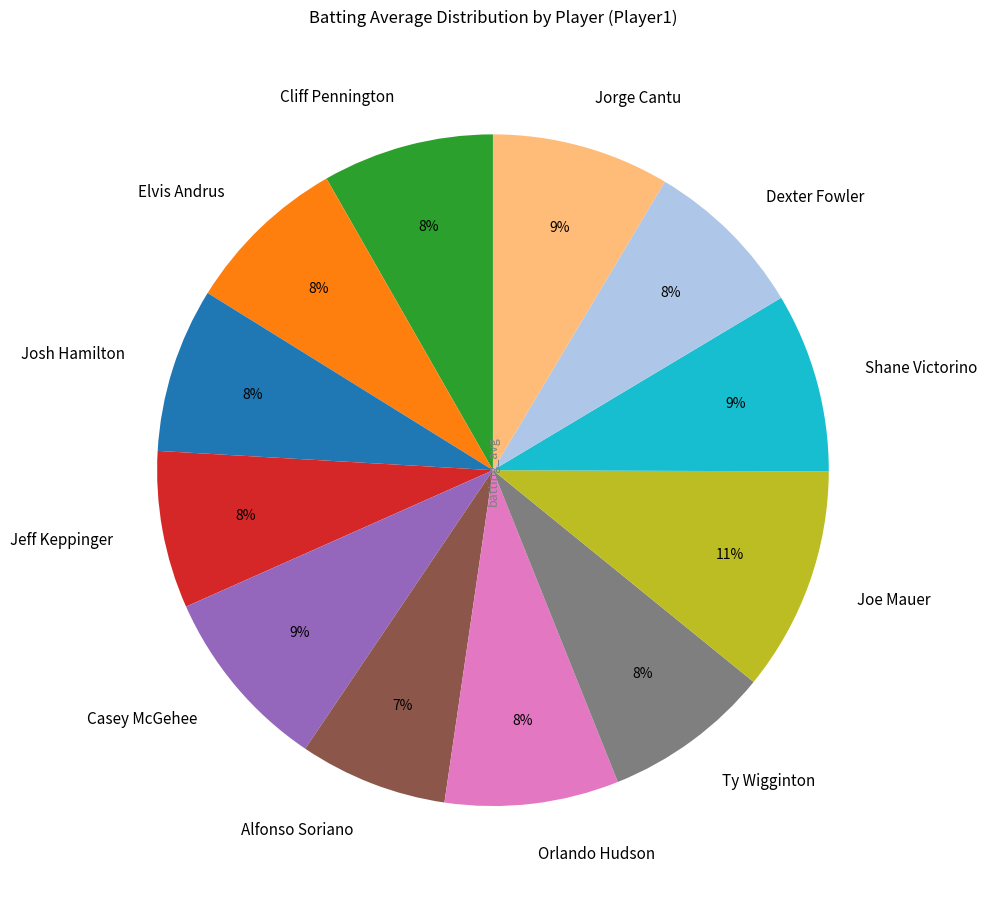

To the nearest percent, what is the difference between the largest and smallest slice percentages?

4%